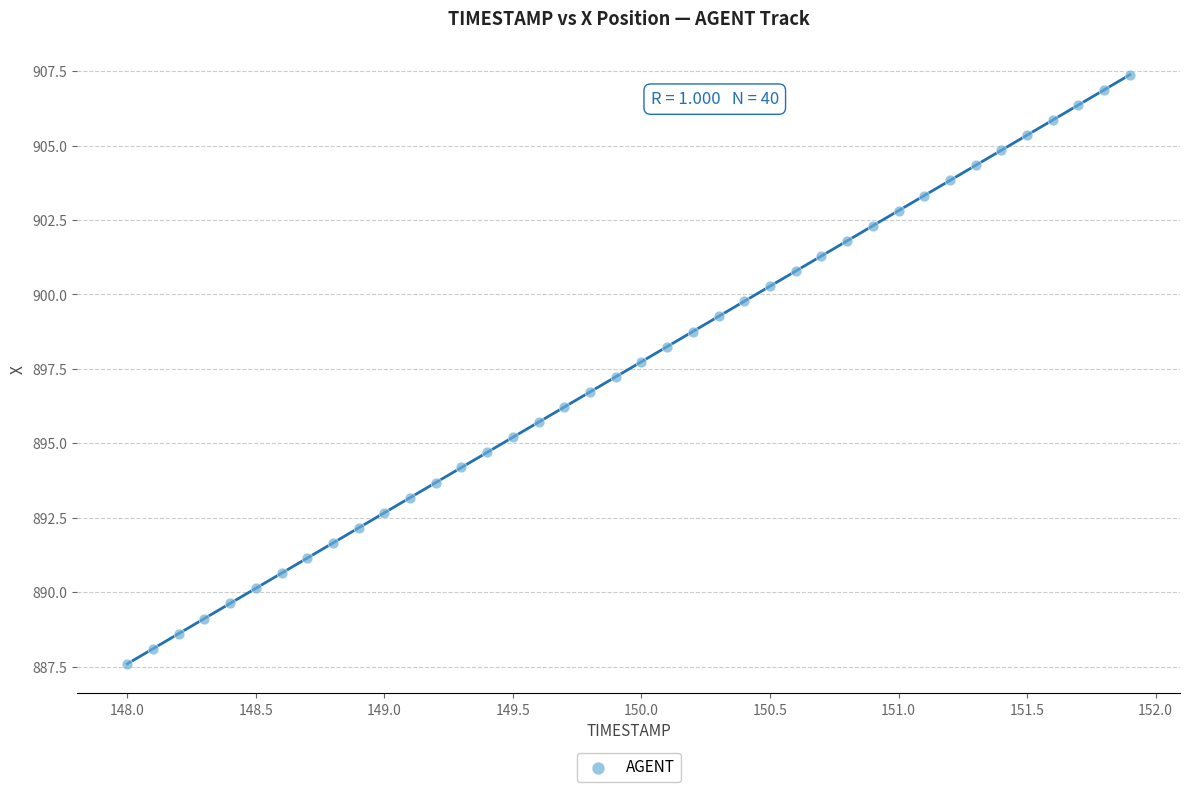

What is the range of X values (max minus min)?

3.9